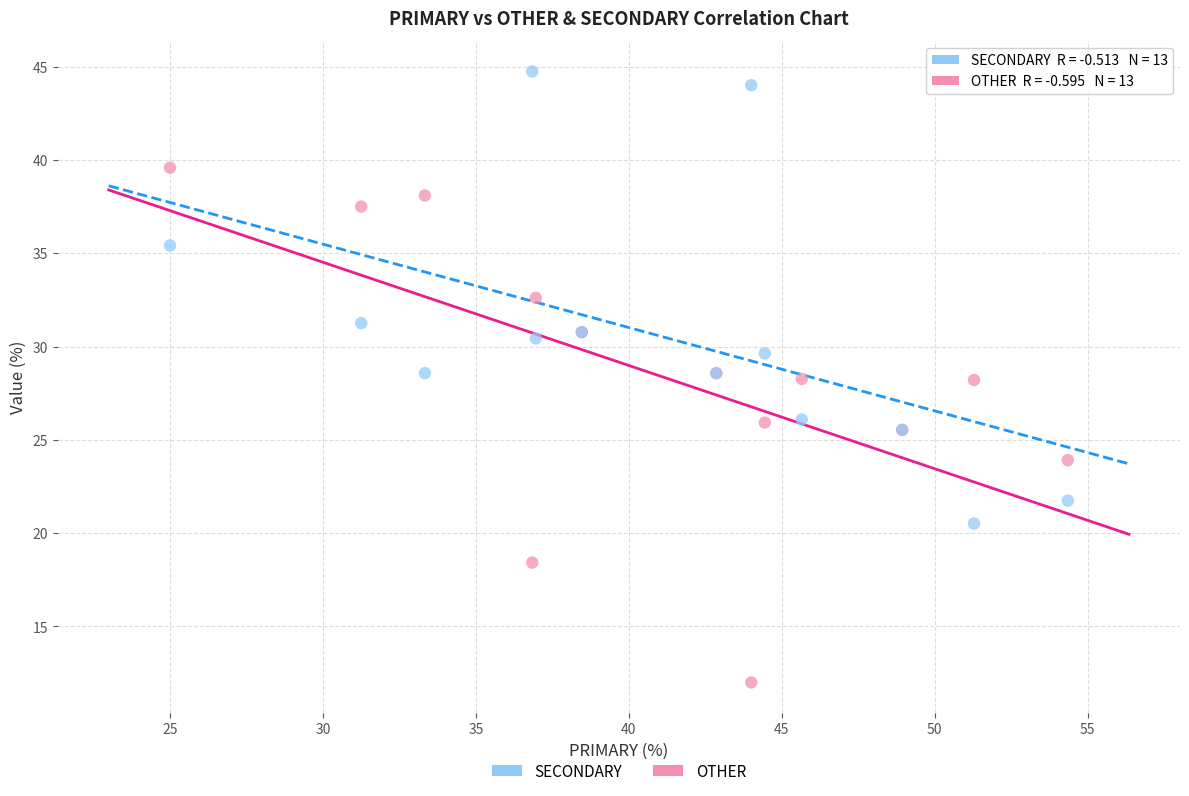

Which series has the widest spread of Y values?

OTHER